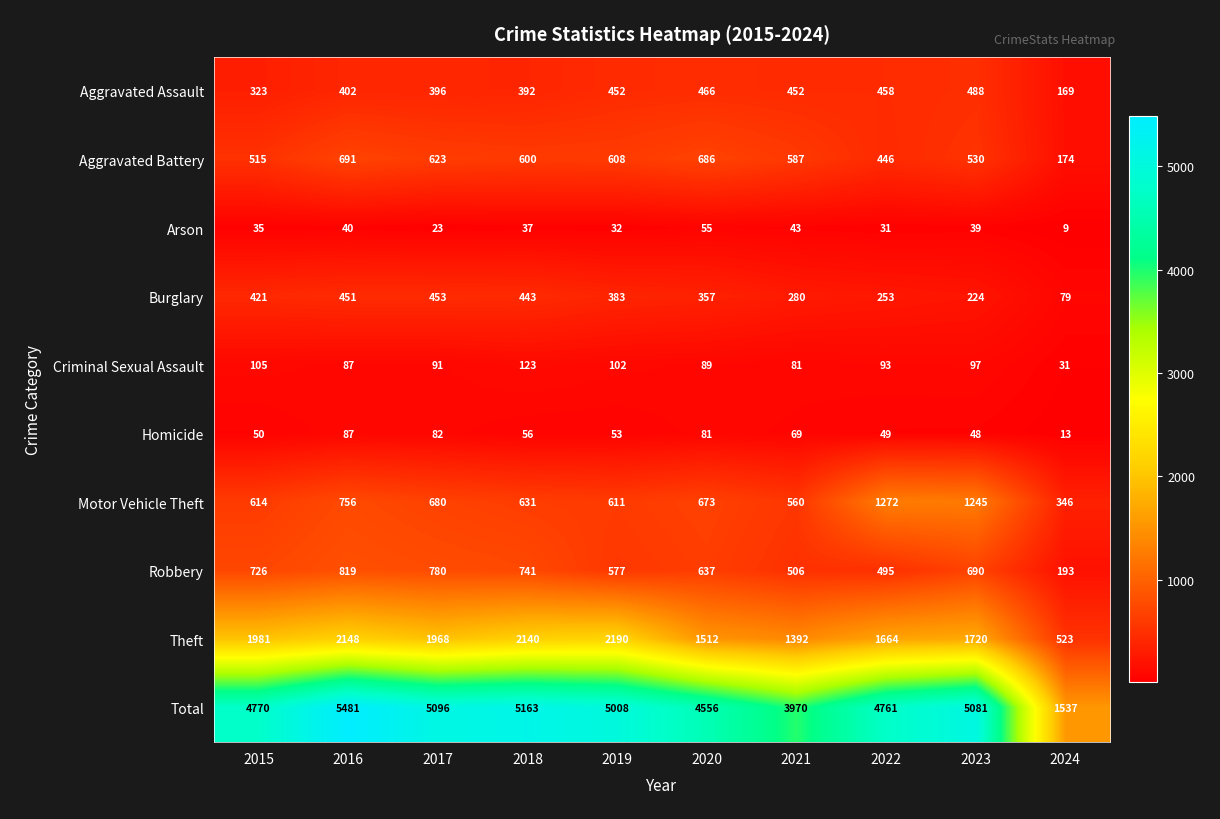

How many distinct data groups are displayed?

10